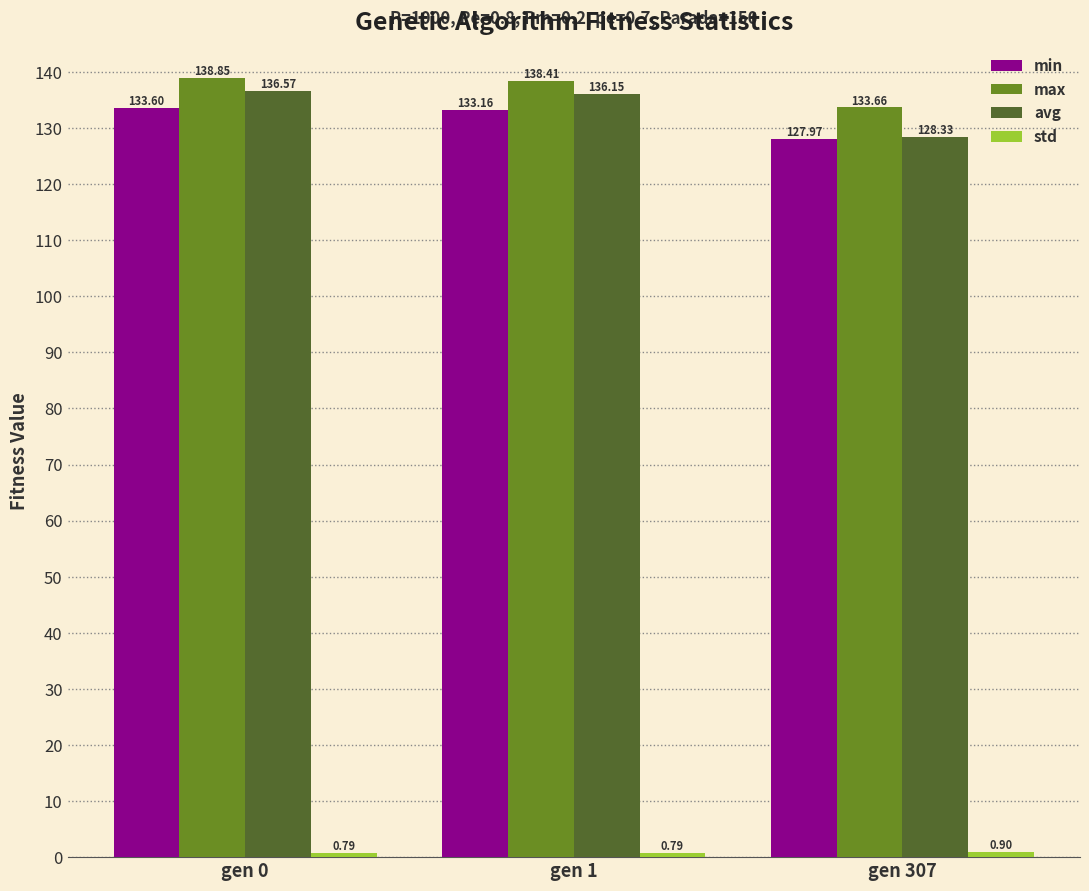

Are the bars grouped side by side (vs. stacked)?

Yes